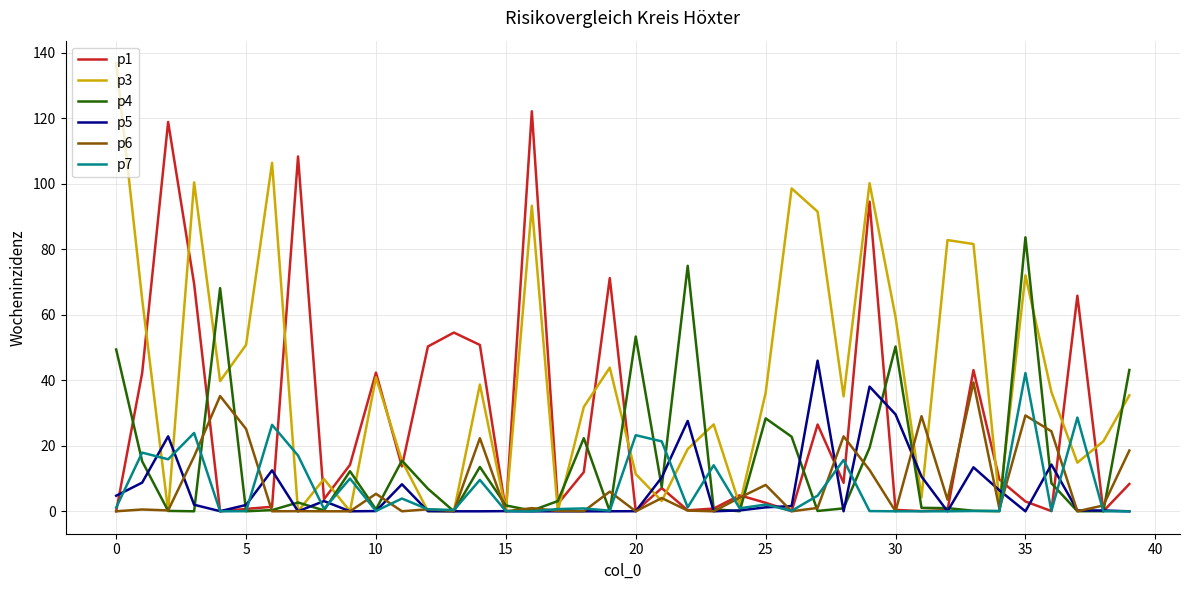

What is the greatest value displayed?

136.9